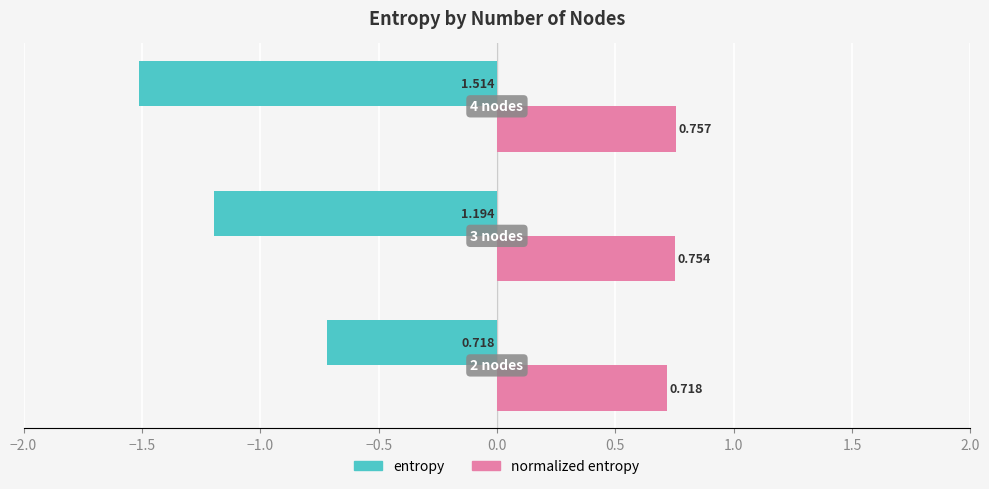

Which series has the widest spread of values?

entropy